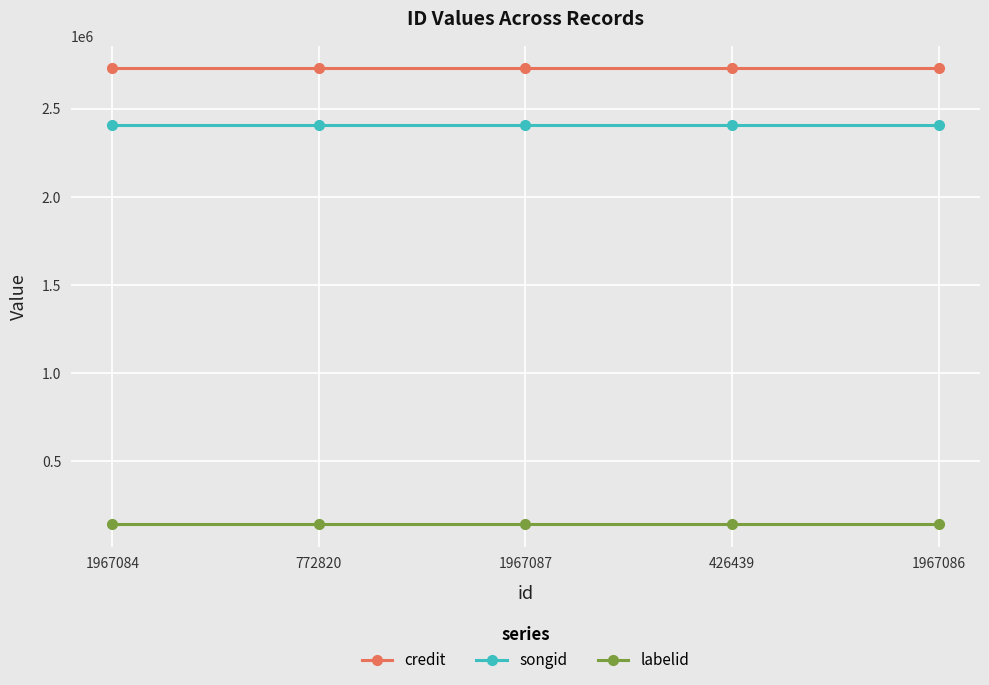

True or false: songid has more than 2 points higher than both neighbors.

False